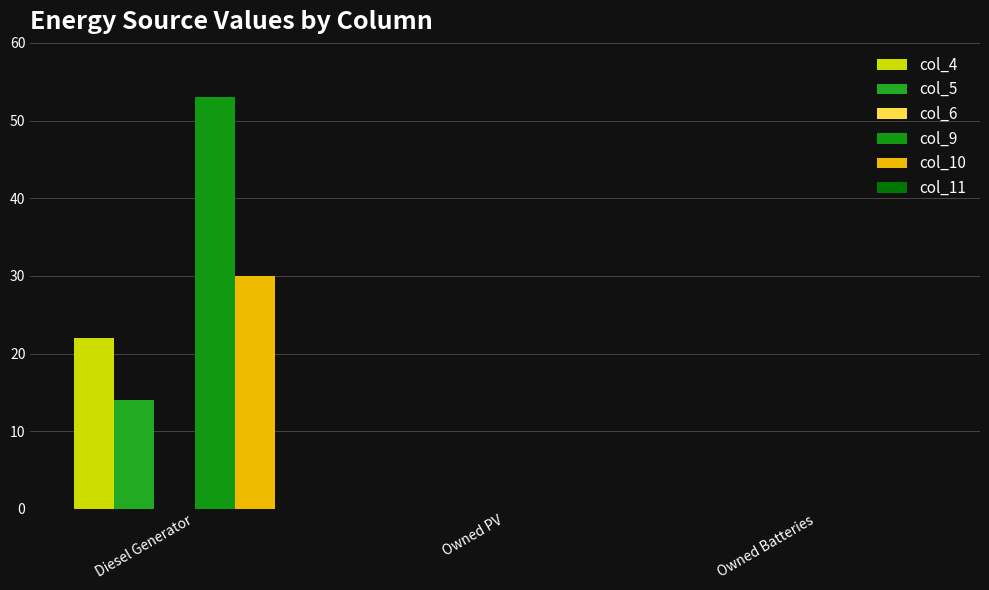

How many distinct data groups are displayed?

4